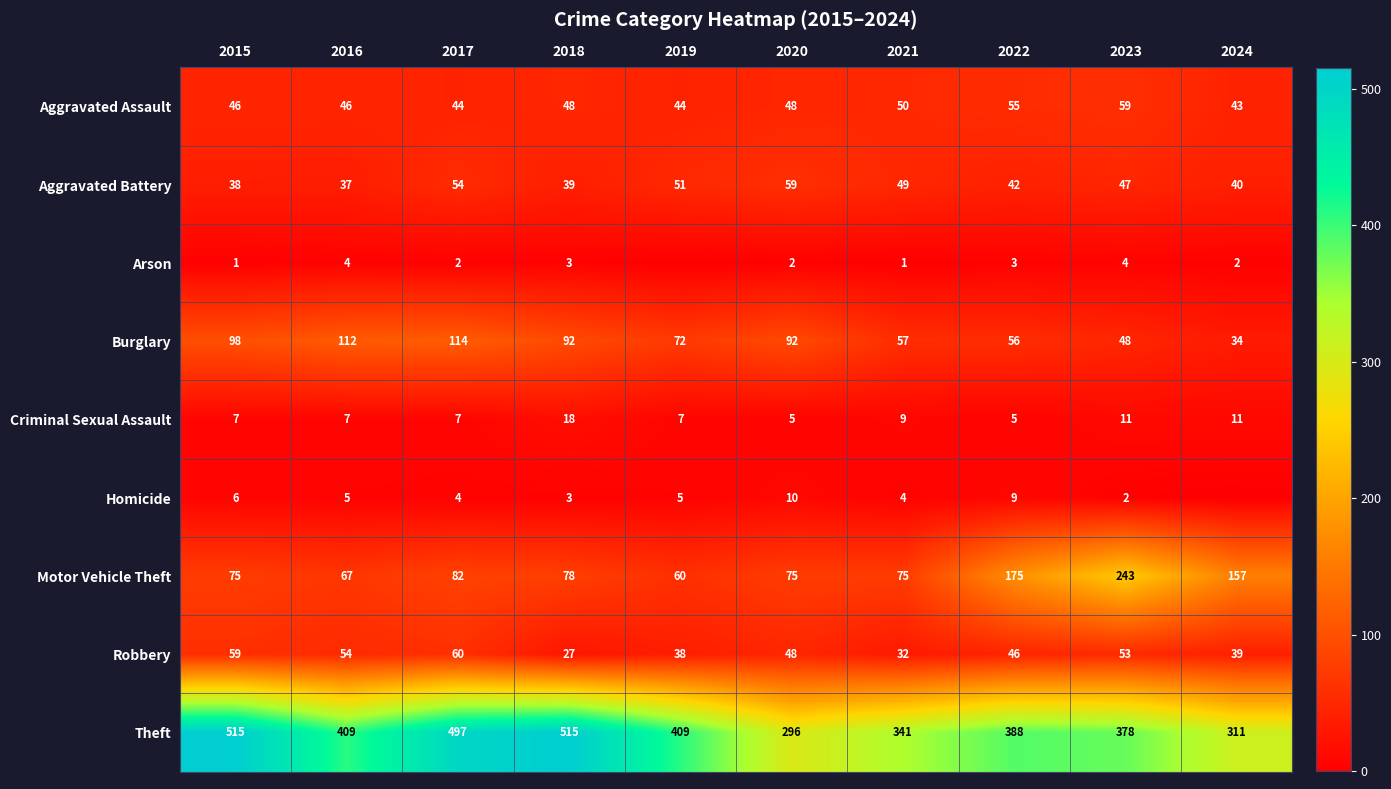

At 2021, list the series in order from largest to smallest.

Theft, Motor Vehicle Theft, Burglary, Aggravated Assault, Aggravated Battery, Robbery, Criminal Sexual Assault, Homicide, Arson